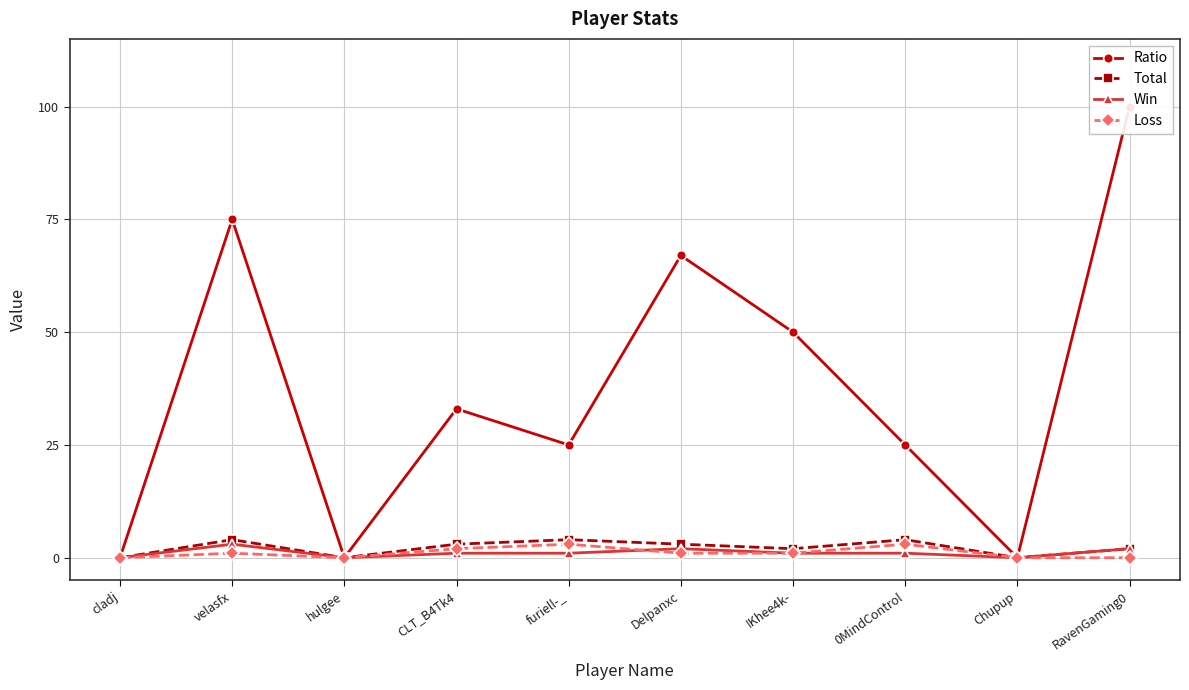

What is the difference between the Win values at velasfx and 0MindControl?

2